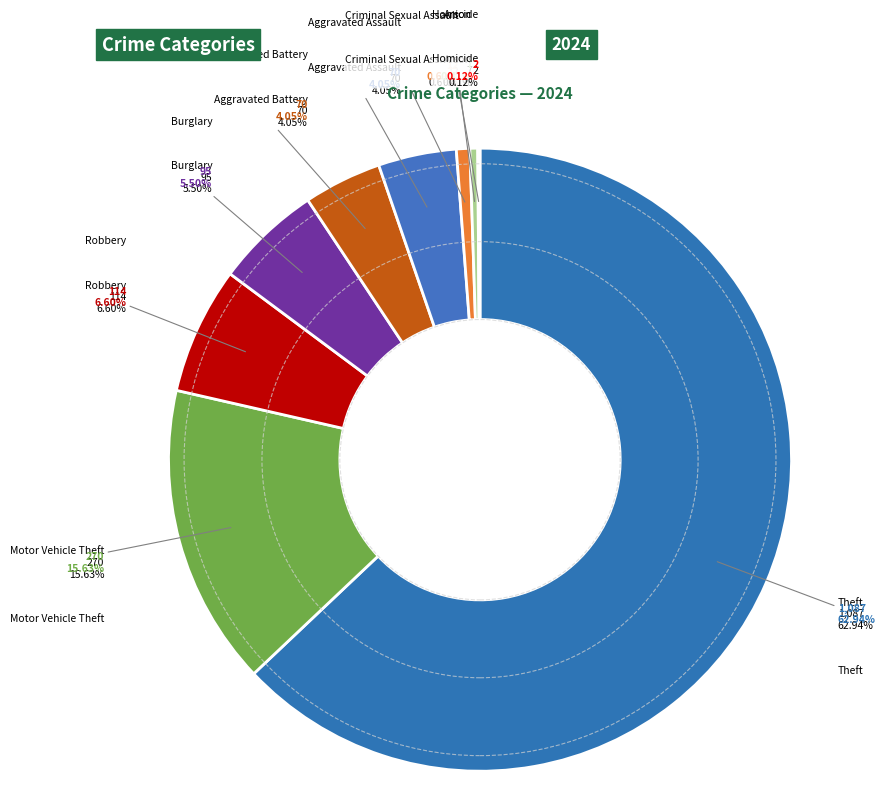

Which has a higher value, Robbery or Aggravated Assault?

Robbery